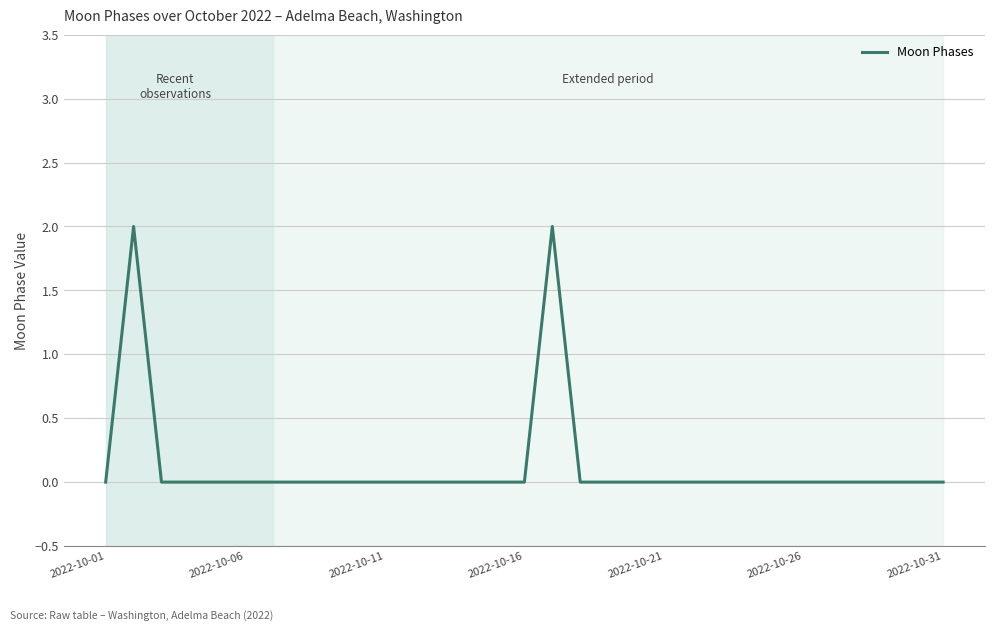

Reading left to right, transcribe all the data shown in this chart.

0	2	0	0	0	0	0	0	0	0	0	0	0	0	0	0	2	0	0	0	0	0	0	0	0	0	0	0	0	0	0